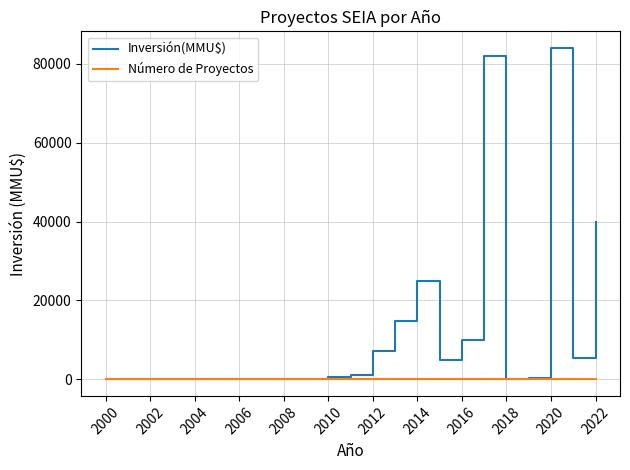

What is the difference between the maximum and minimum values in the Inversión(MMU$) series?

84000